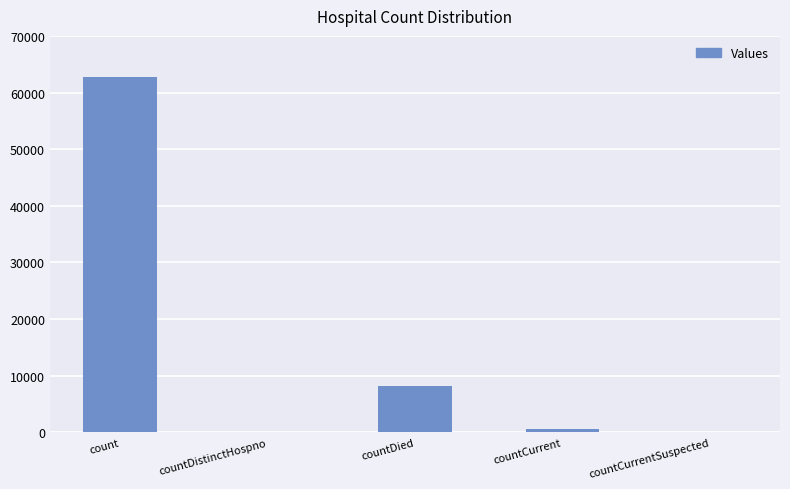

What is the greatest value displayed?

62677